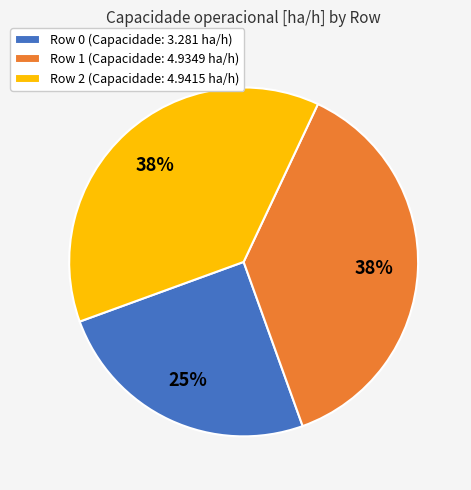

What is the ratio of the value at Row 0 to the value at Row 2?

0.7